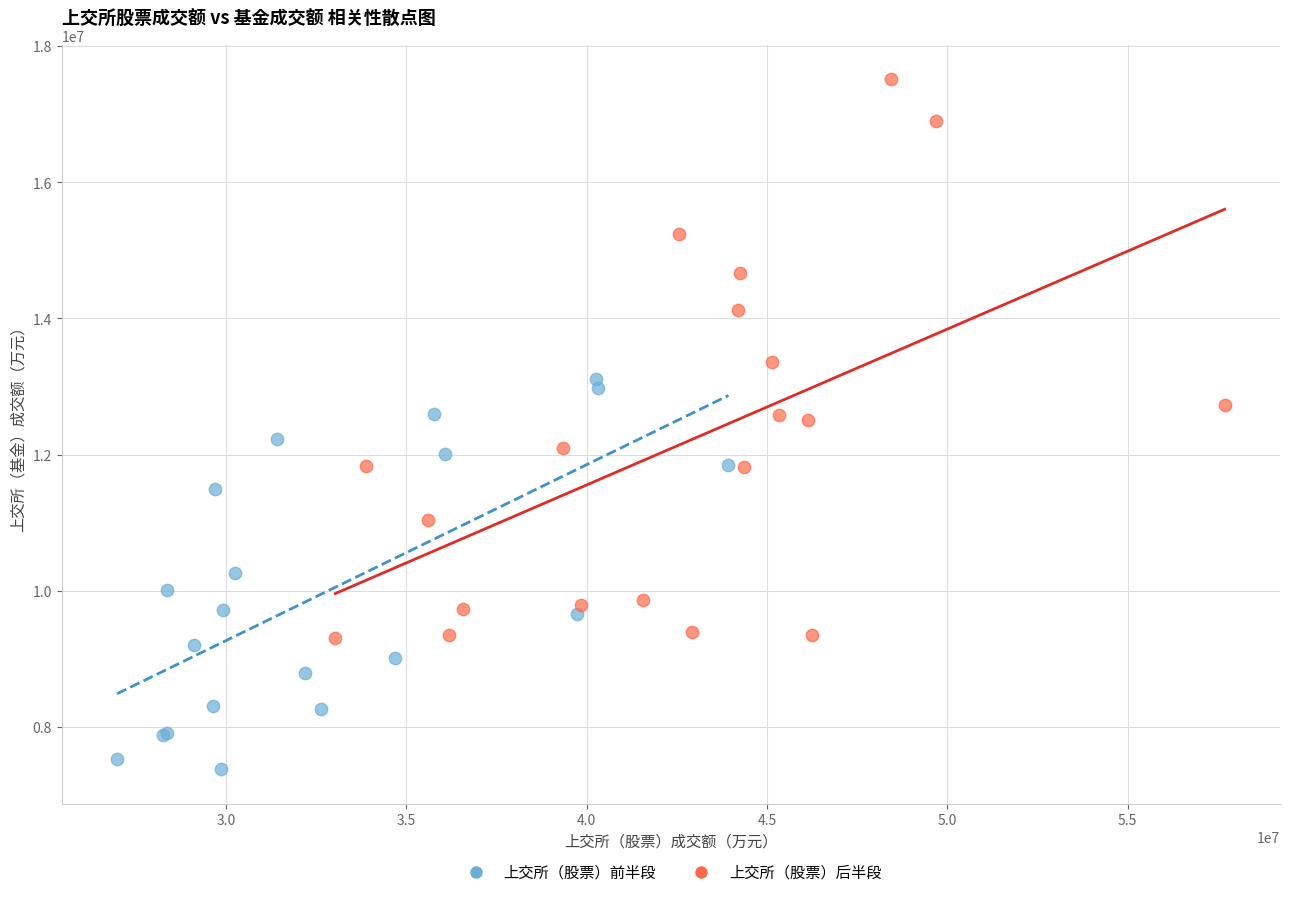

Which series reaches the minimum Y coordinate?

上交所（股票）前半段